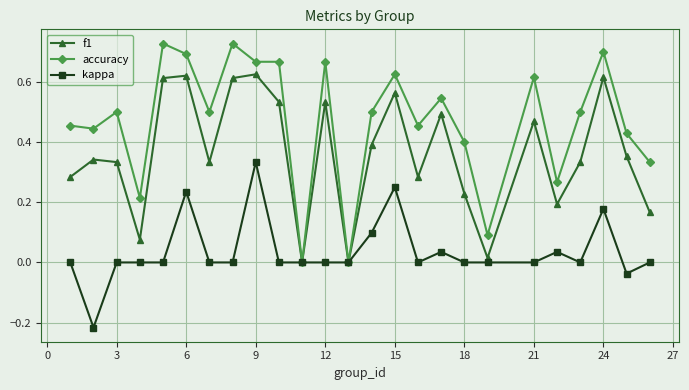

True or false: accuracy has more than 1 points higher than both neighbors.

True